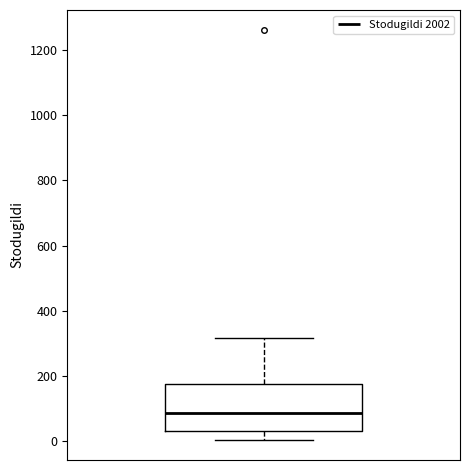

Read this box plot against the y-axis: the position of the median line, the range covered by the box, and the ends of both whiskers. The values are not printed on the chart, so give them approximately, as read against the axis.

median 80, box 40 to 180, whiskers 0 to 320